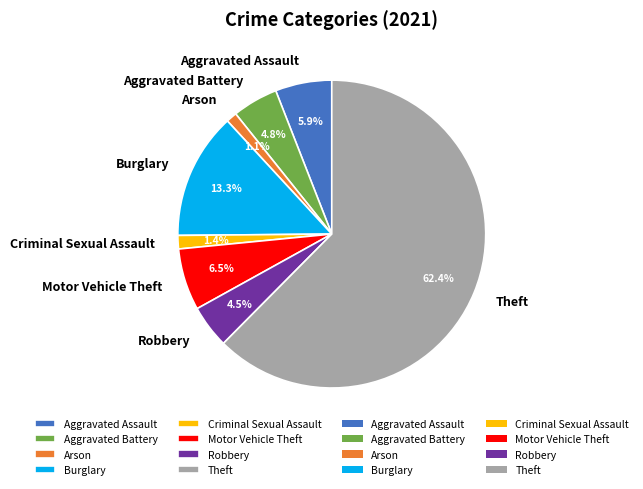

To the nearest percent, what portion does Aggravated Assault represent?

6%